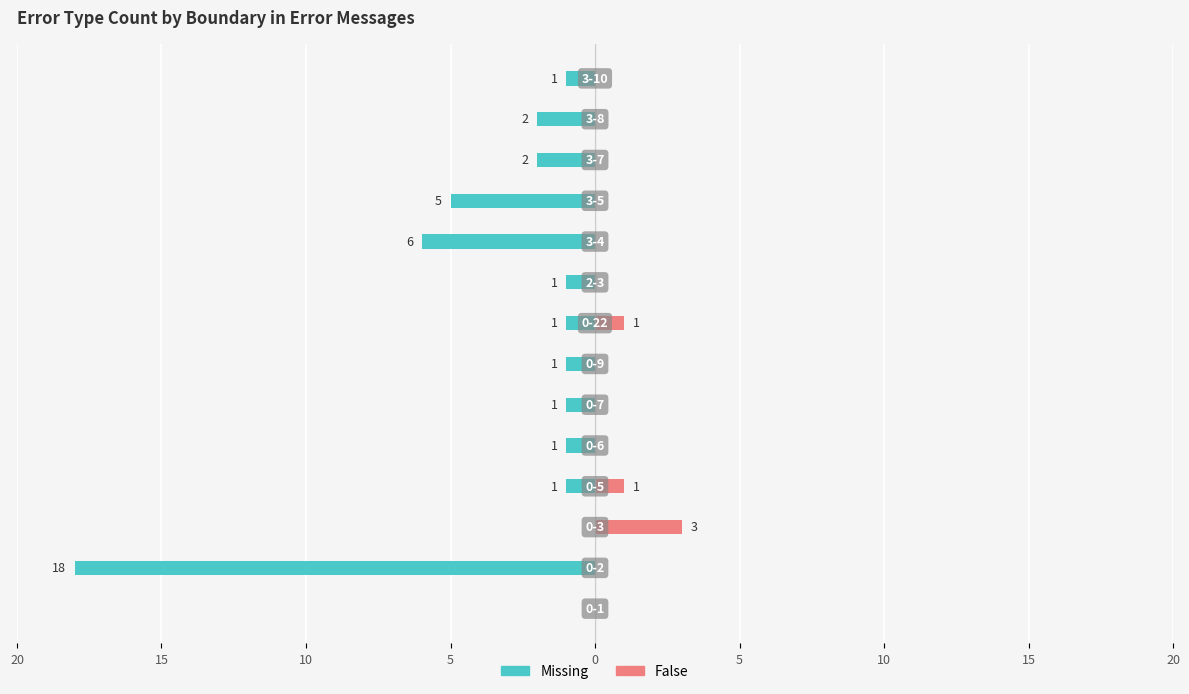

How many series are shown in this chart?

2